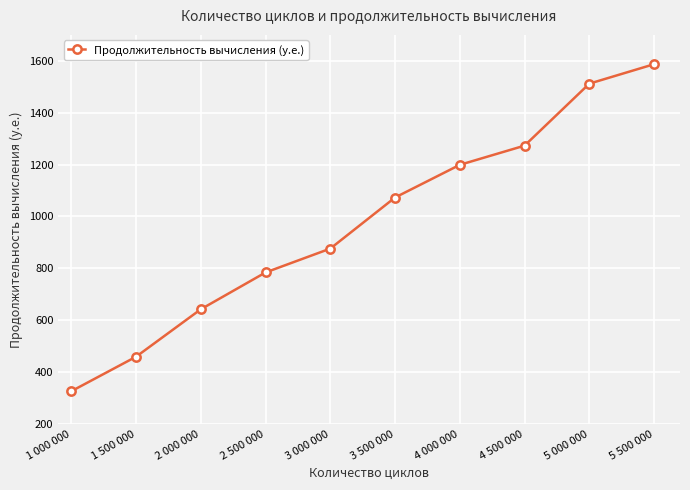

What is the label of the 4th point from the left?

2 500 000